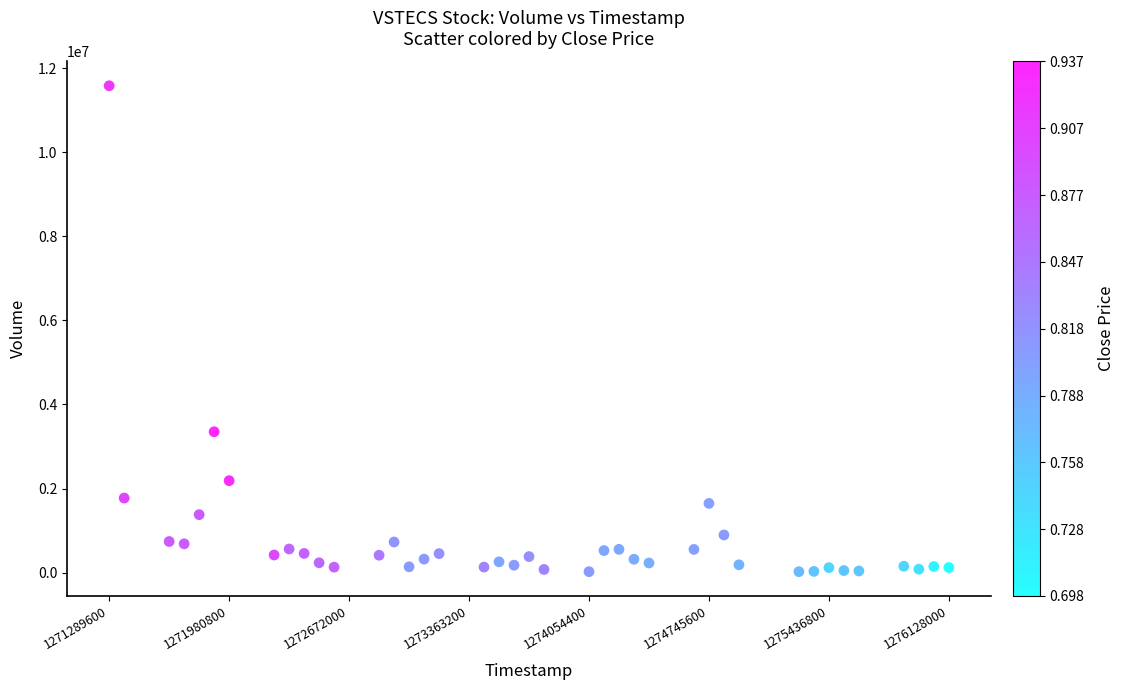

What Y value in the scatter plot is closest to 5801847?

3350848